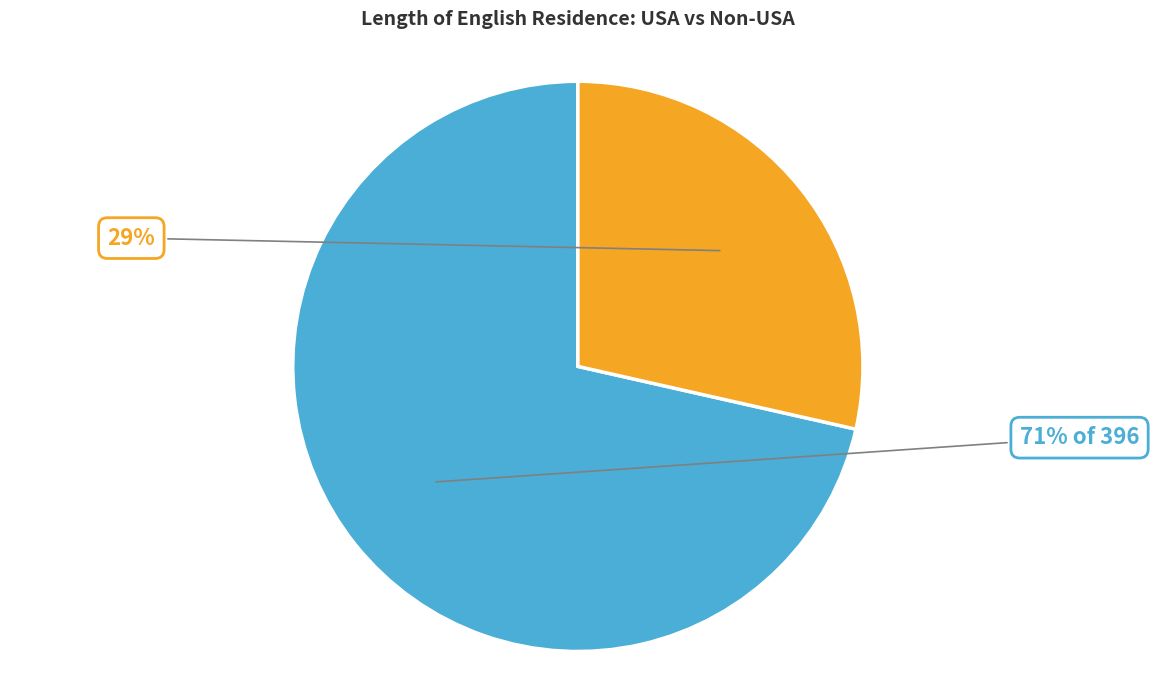

Does any single category account for the majority?

Yes